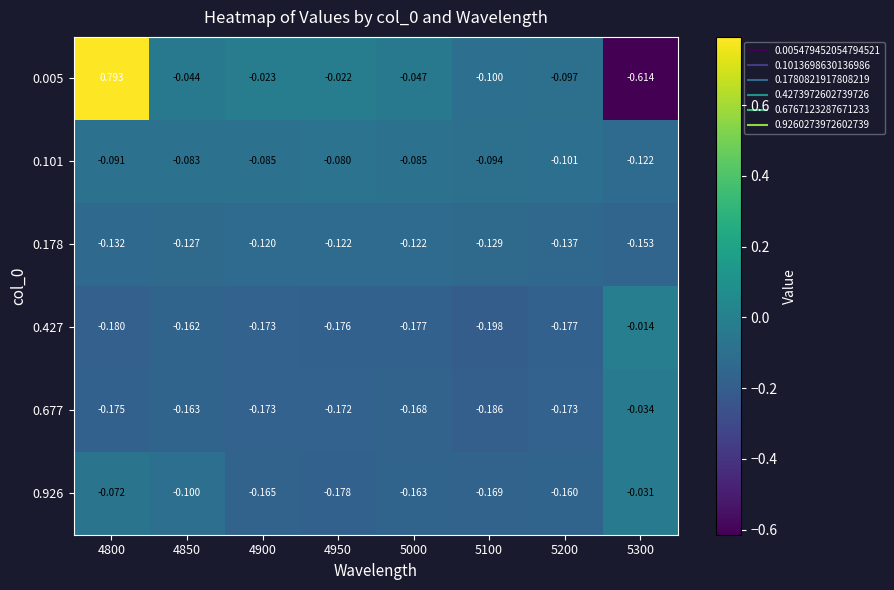

What is the spread (max minus min) of values at 5100?

0.1